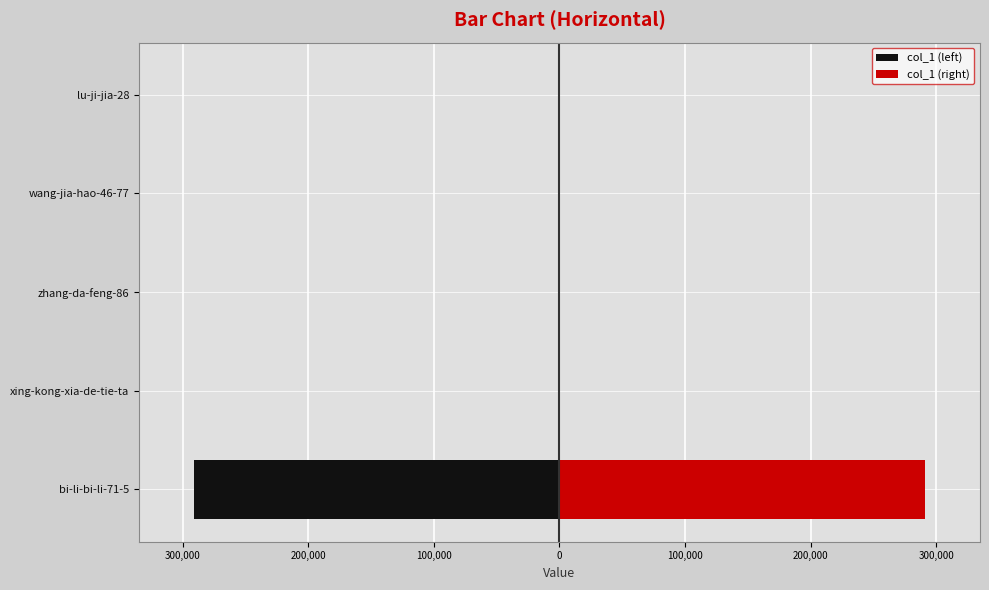

Rank the series by their maximum value, from highest to lowest.

col_1 (right), col_1 (left)